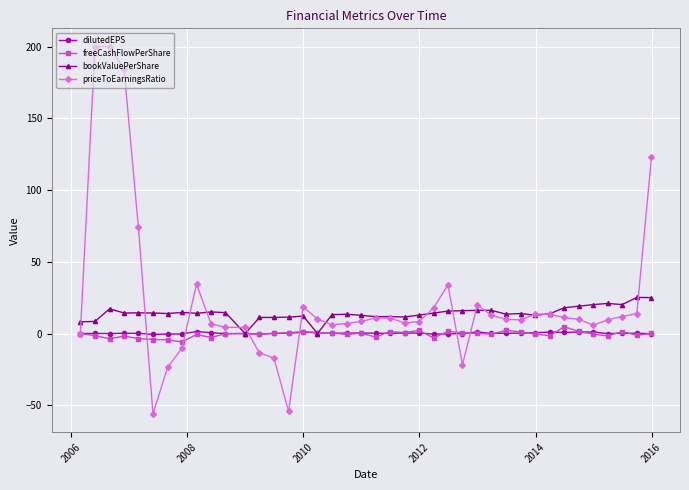

True or false: dilutedEPS has more than 2 points higher than both neighbors.

True